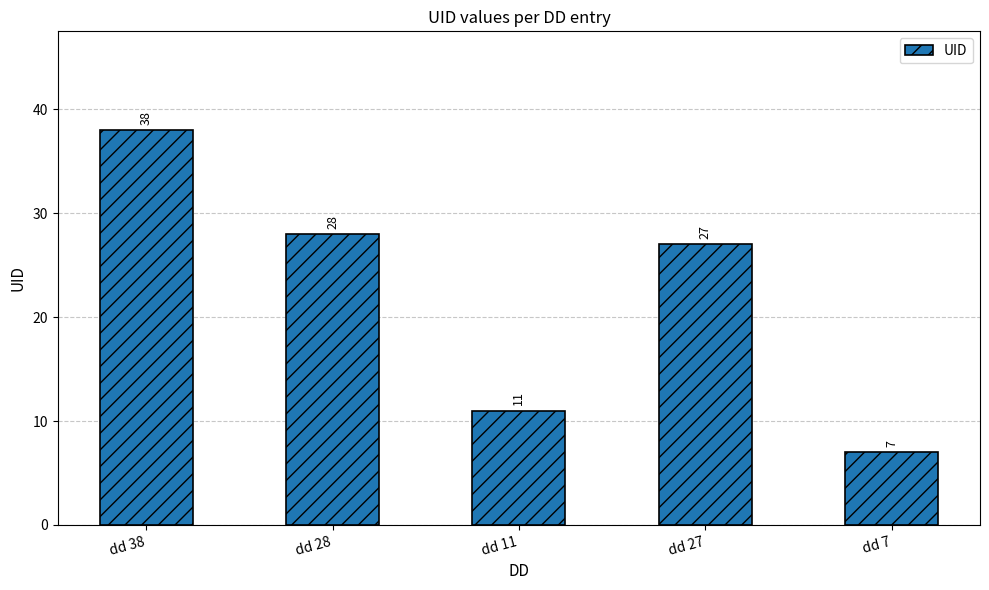

List the labels in order of value, smallest first.

dd 7, dd 11, dd 27, dd 28, dd 38